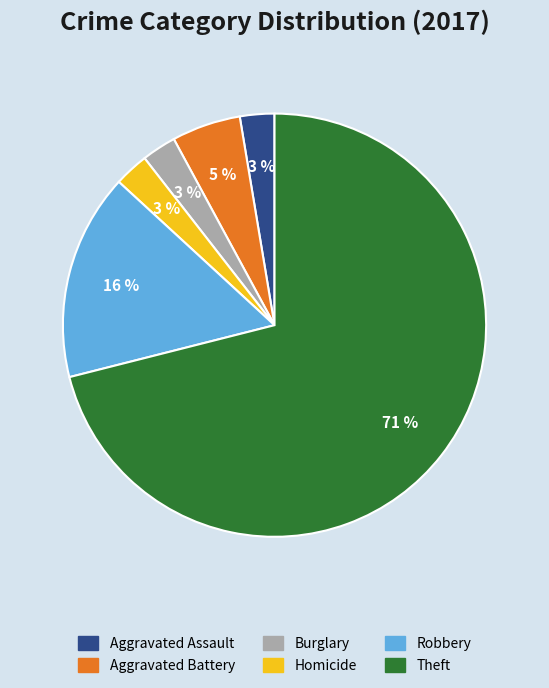

Which slice is the largest?

Theft